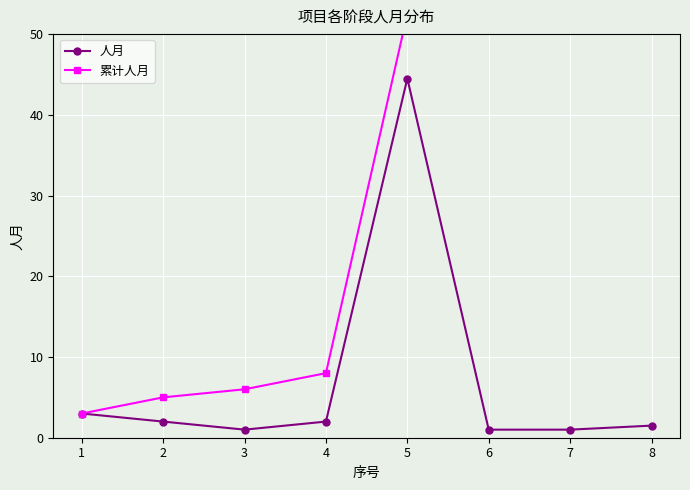

How many data points in 人月 are above 2?

2